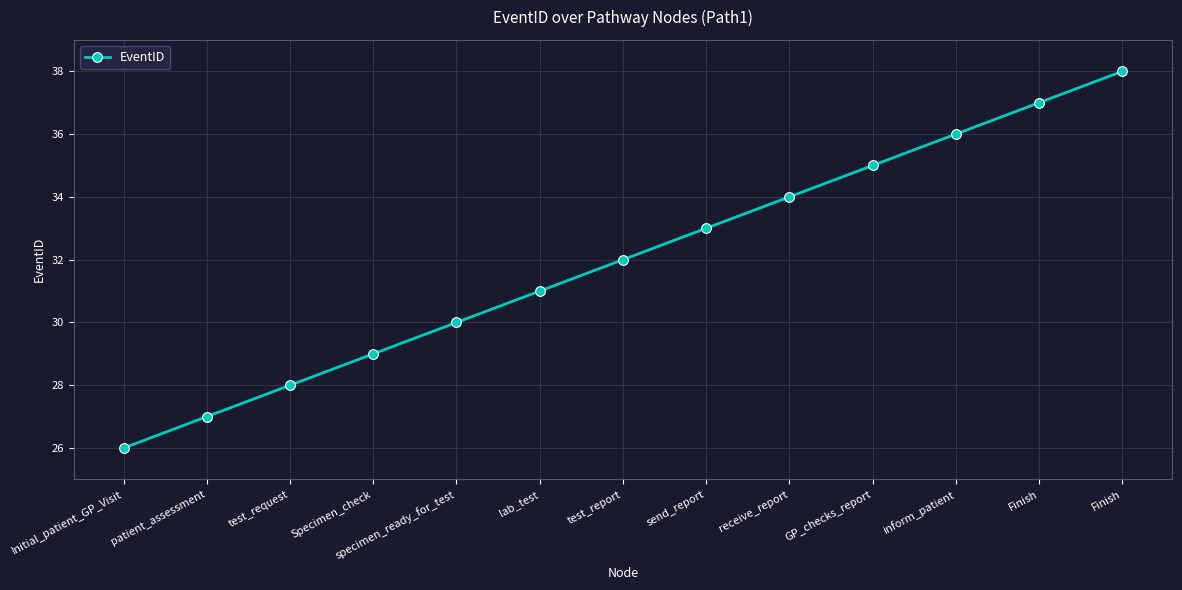

Is this an area chart (filled region under the line)?

No